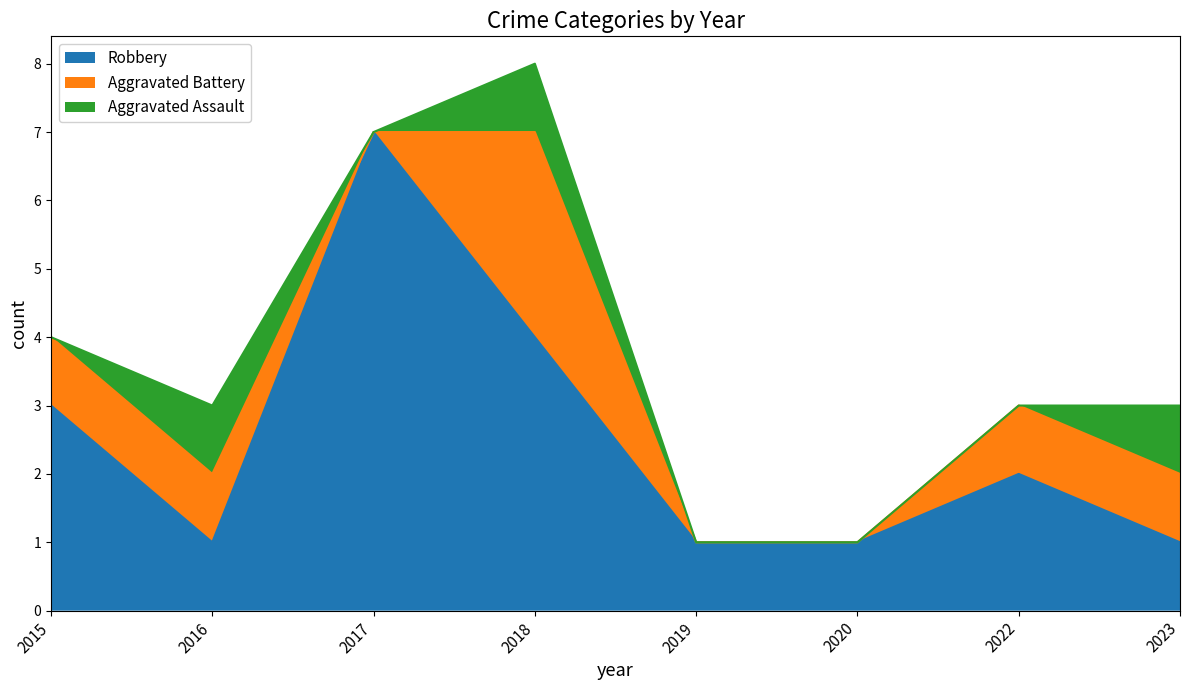

What is the difference between the maximum and second lowest values in the Aggravated Assault series?

1